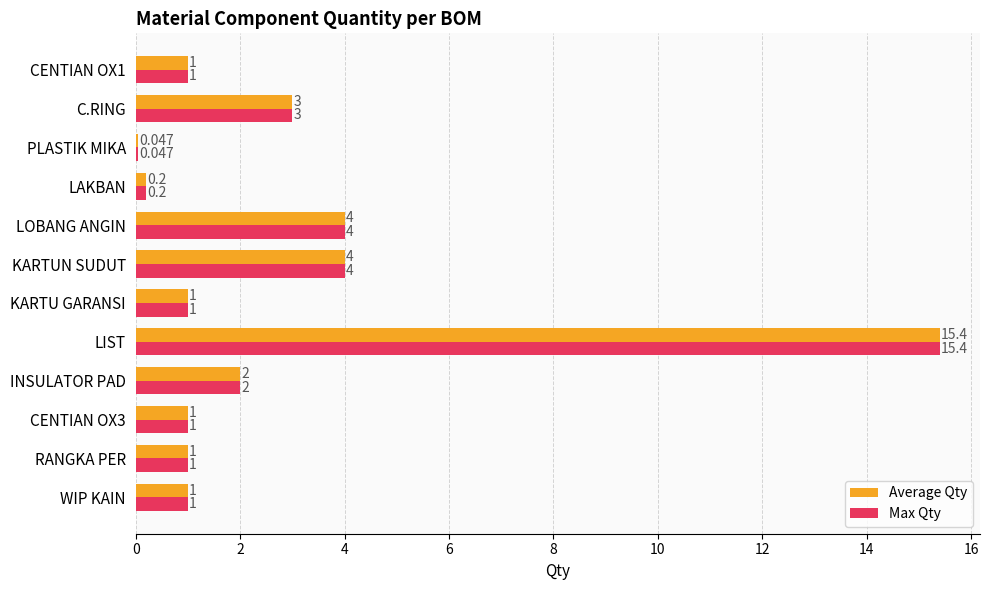

At which category is the sum across all series the highest?

LIST